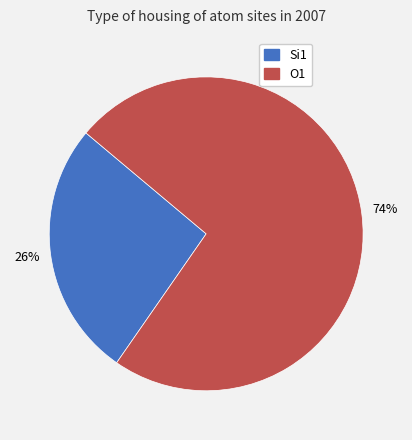

To the nearest percent, what is the average slice percentage?

50%